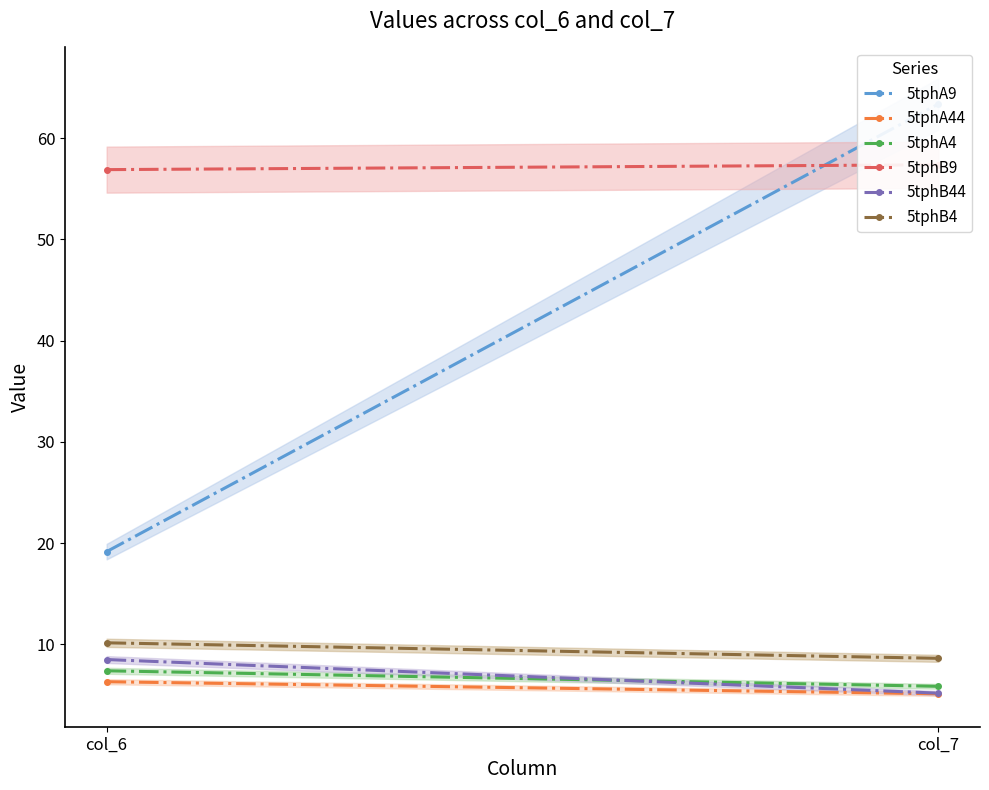

What is the sum of the 5tphB44 values at col_7 and col_6?

13.7